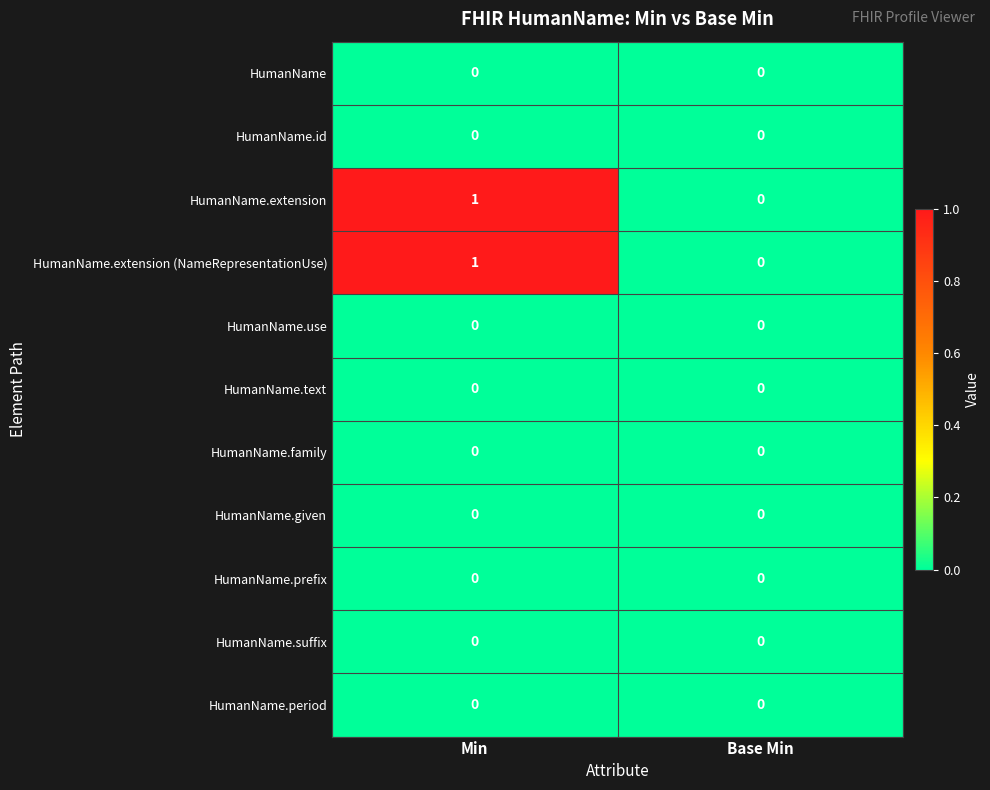

At which category is the sum across all series the highest?

Min